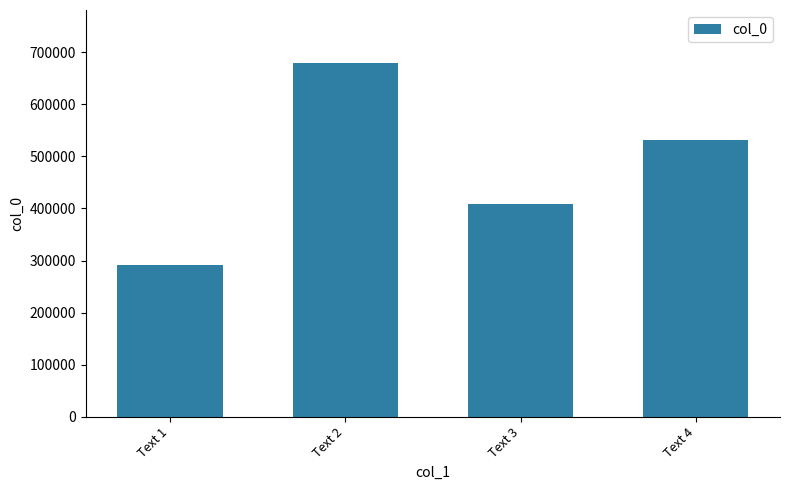

How many values are below 532156?

2